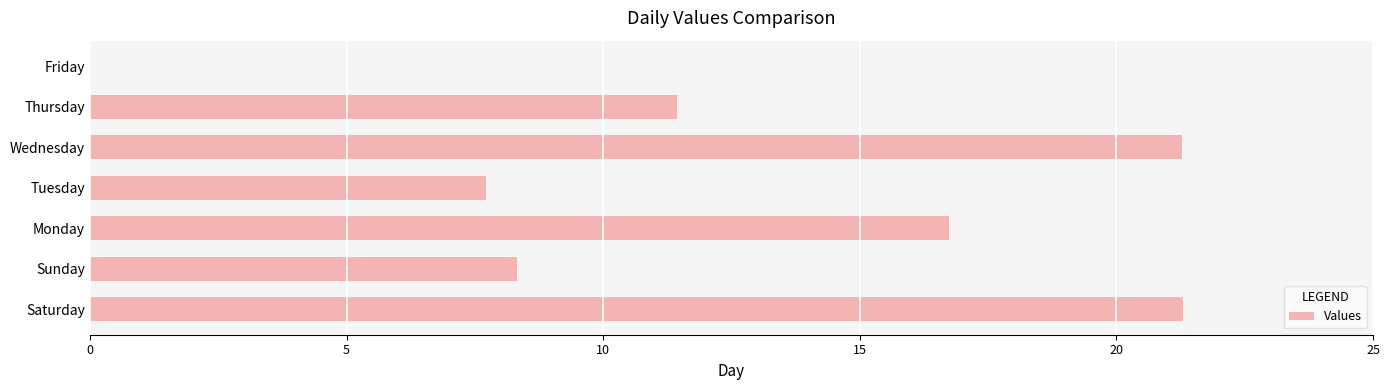

Approximately how many times larger is the value at Tuesday compared to Sunday?

0.9